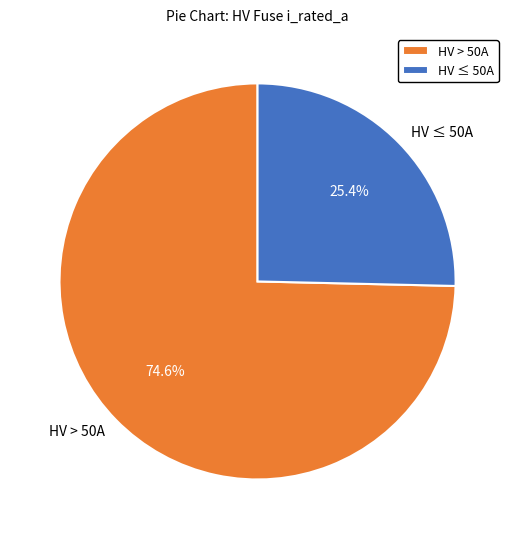

Count the number of slices in the pie.

2